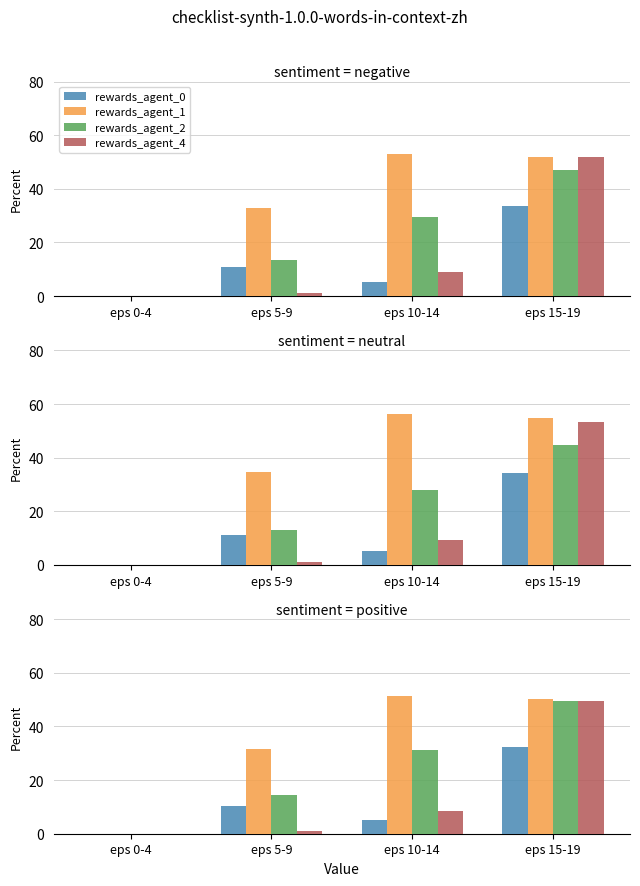

What is the label of the 3rd bar from the left?

eps 10-14